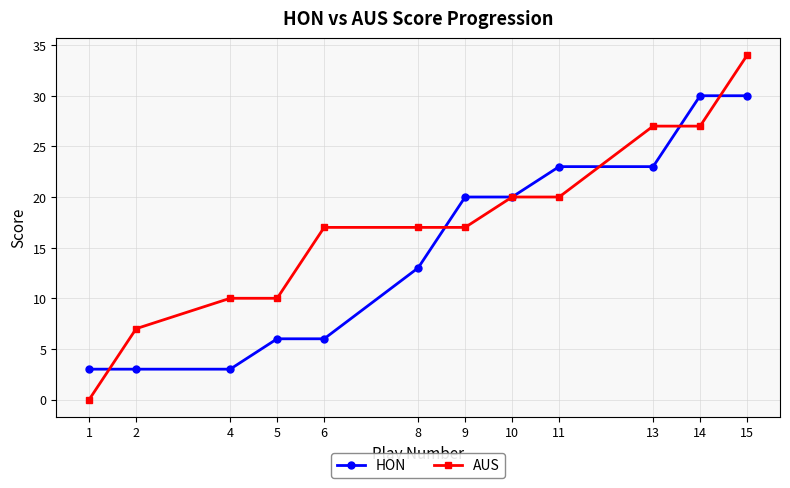

Reading left to right, list all the values displayed in this chart.

HON: 1=3	2=3	4=3	5=6	6=6	8=13	9=20	10=20	11=23	13=23	14=30	15=30
AUS: 1=0	2=7	4=10	5=10	6=17	8=17	9=17	10=20	11=20	13=27	14=27	15=34